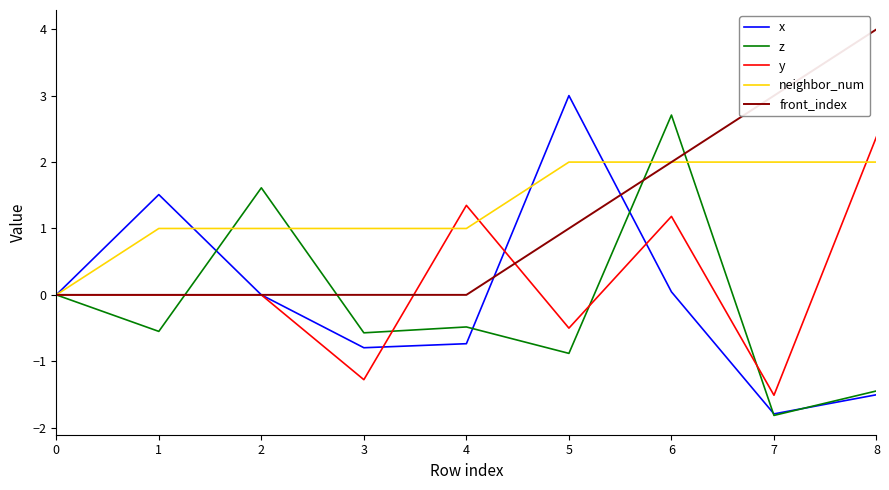

Which series has the widest spread of values?

x